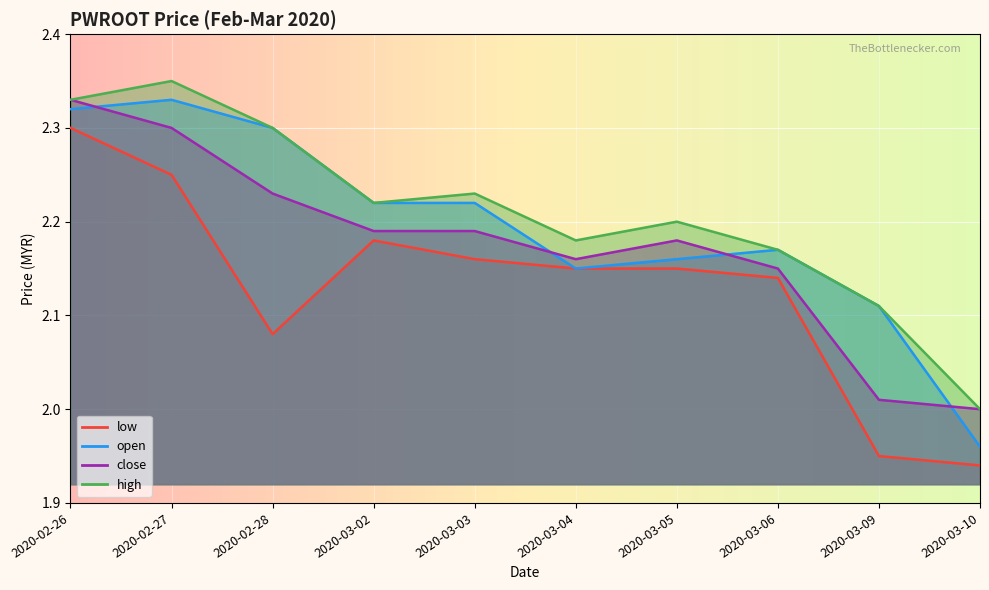

What is the maximum value for low?

2.3